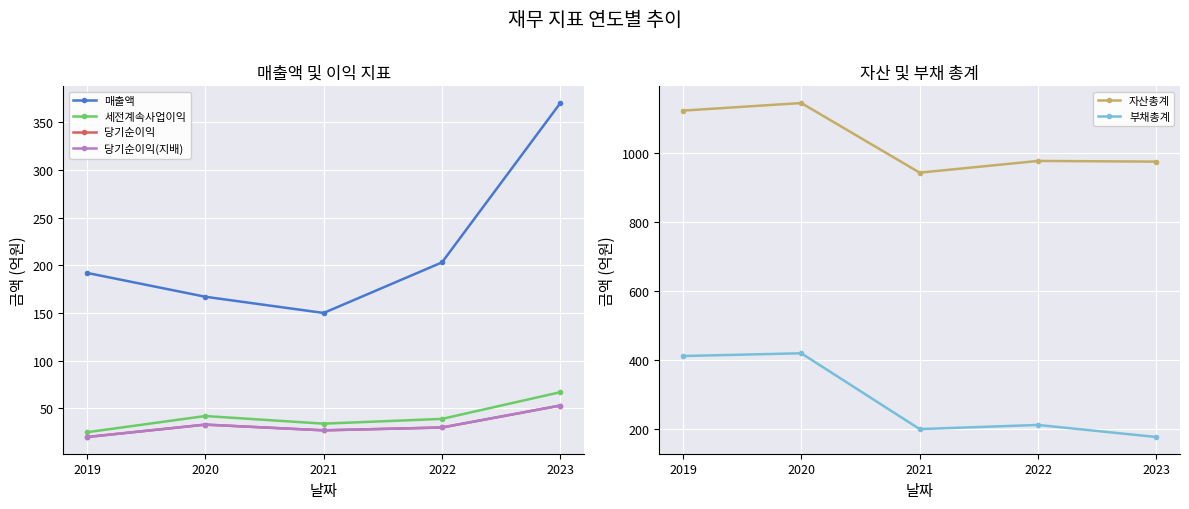

Count the number of categories in the chart.

5